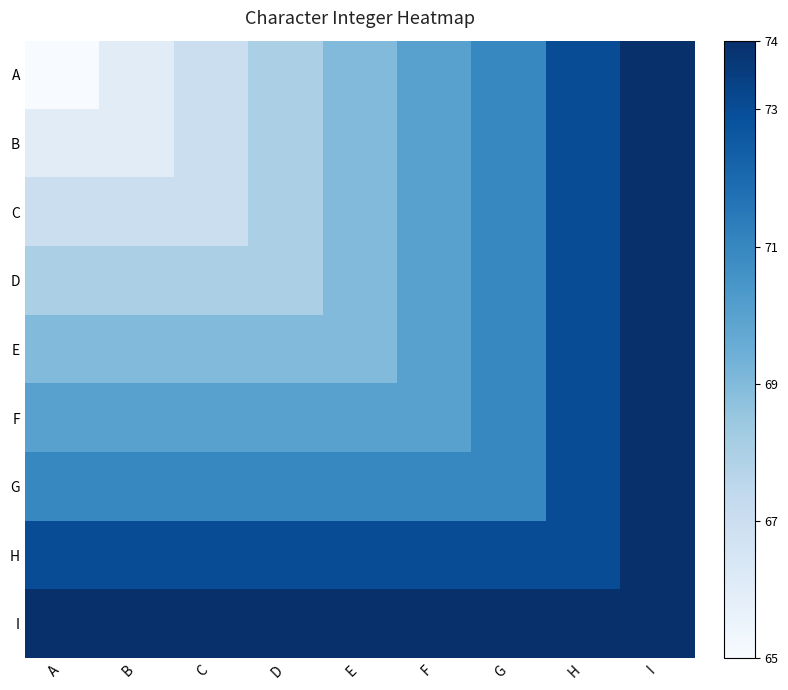

How many distinct data groups are displayed?

9